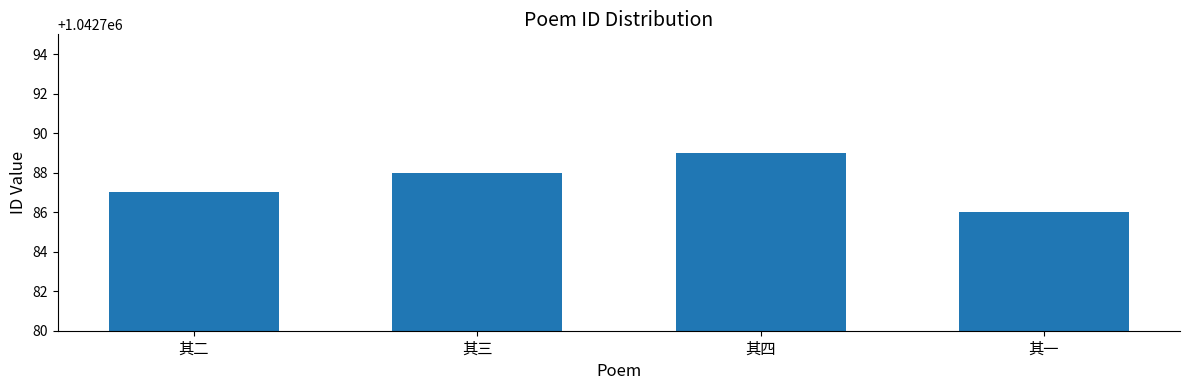

List the labels in order of value, largest first.

其四, 其三, 其二, 其一